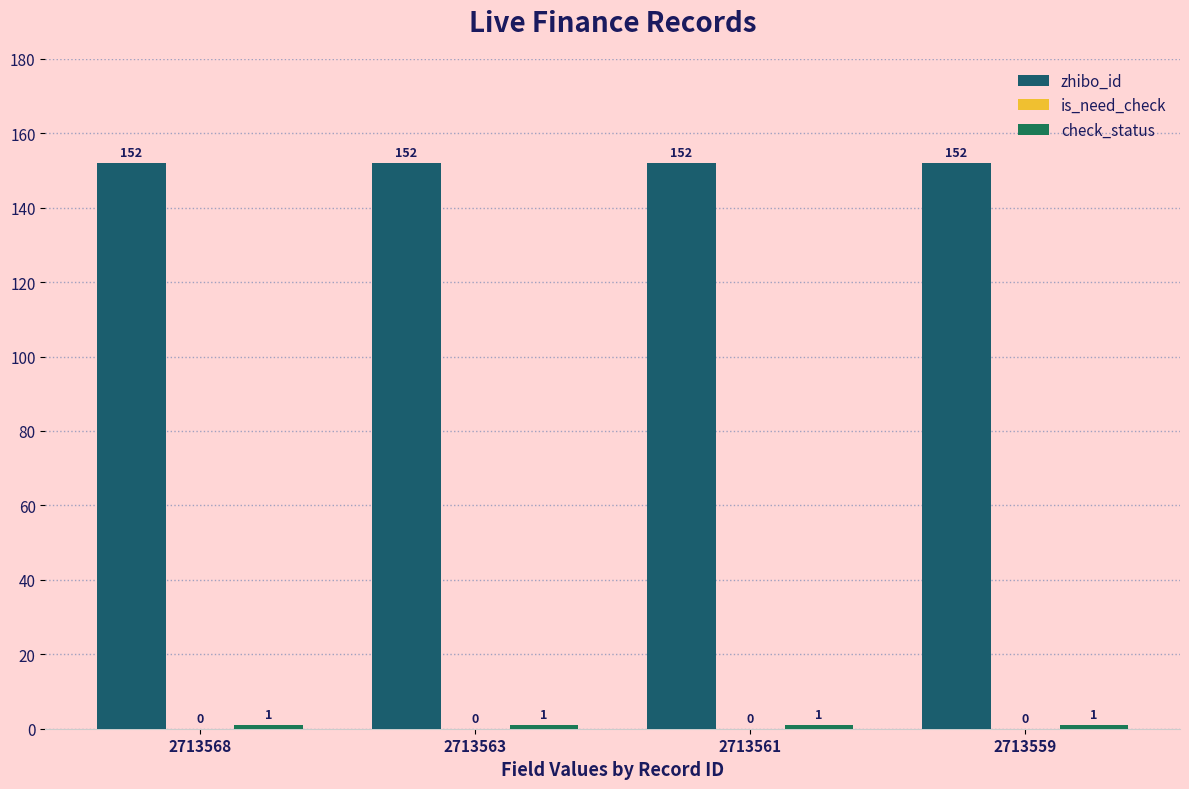

Which series has the largest total across all categories?

zhibo_id